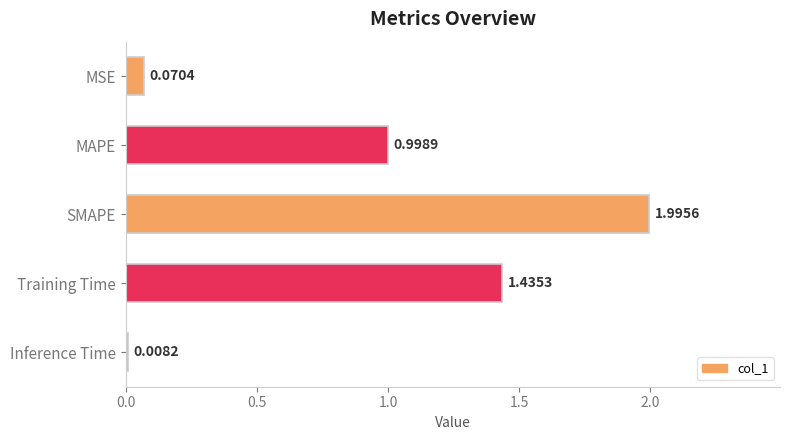

What is the label of the 4th bar from the top?

Training Time